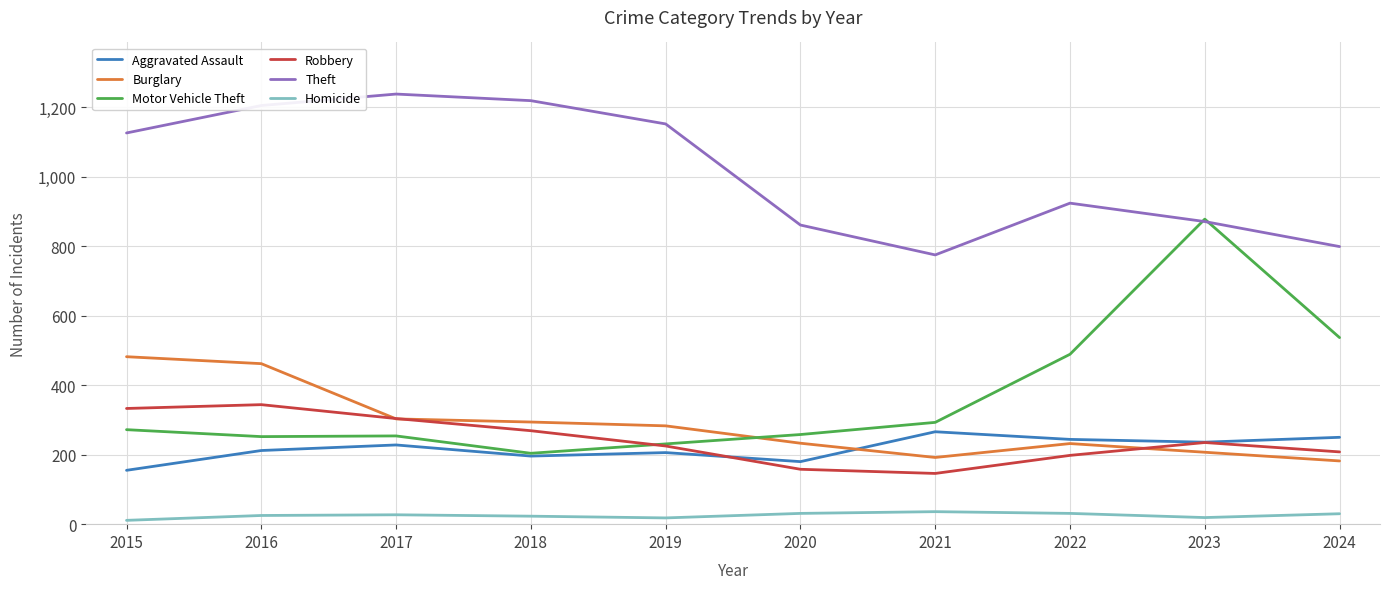

Where is the first local minimum for Robbery?

2021